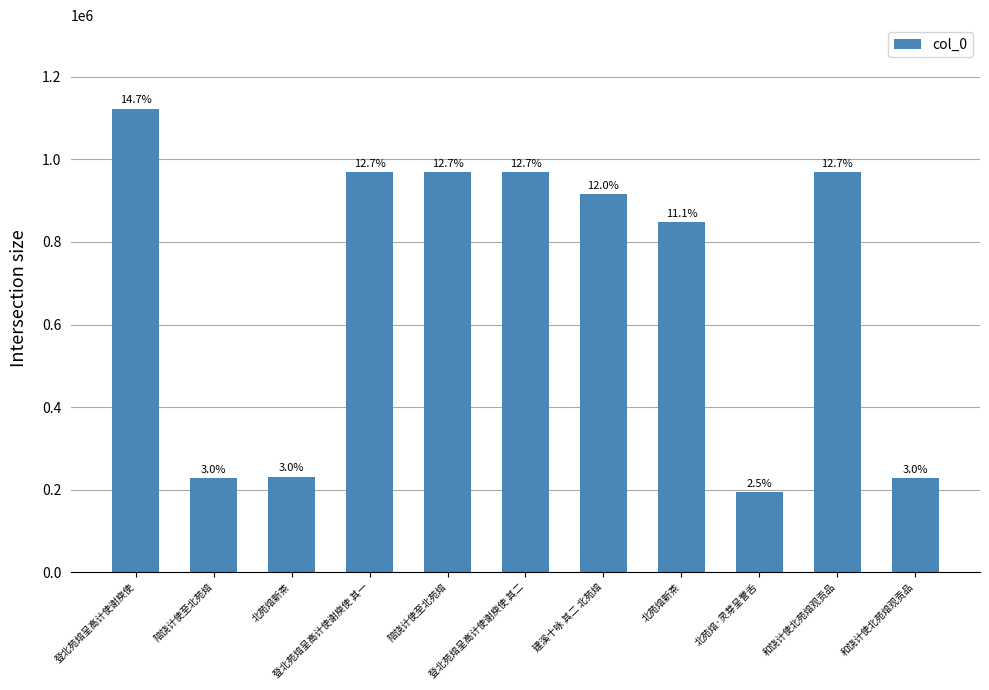

What is the sum of the values at 北苑焙·灵芽呈誉舌 and 陪饶计使至北苑焙?

1162126